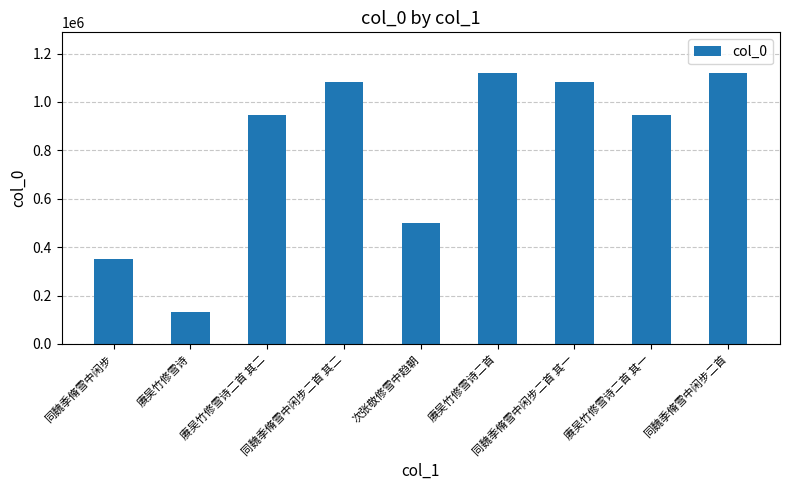

What is the sum of all values?

7275176